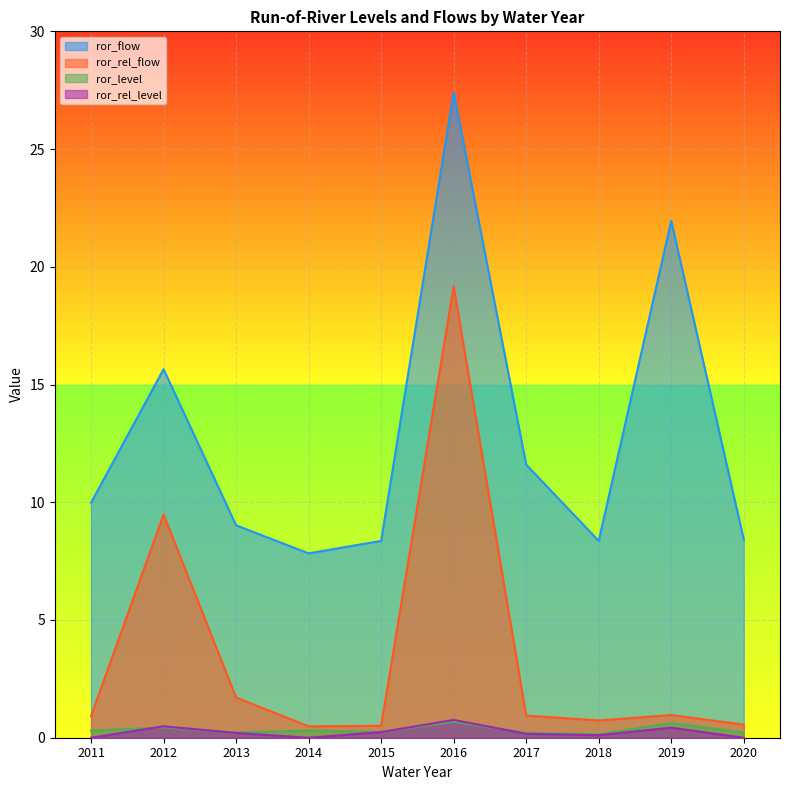

Reading left to right, extract all data points from this chart.

ror_flow: 2011=10.0	2012=15.7	2013=9.0	2014=7.8	2015=8.4	2016=27.4	2017=11.6	2018=8.4	2019=21.9	2020=8.4
ror_rel_flow: 2011=0.9	2012=9.5	2013=1.7	2014=0.5	2015=0.5	2016=19.2	2017=0.9	2018=0.7	2019=1.0	2020=0.6
ror_level: 2011=0.3	2012=0.4	2013=0.2	2014=0.3	2015=0.2	2016=0.7	2017=0.2	2018=0.1	2019=0.6	2020=0.2
ror_rel_level: 2011=0.0	2012=0.5	2013=0.2	2014=0.0	2015=0.2	2016=0.8	2017=0.2	2018=0.1	2019=0.4	2020=0.0